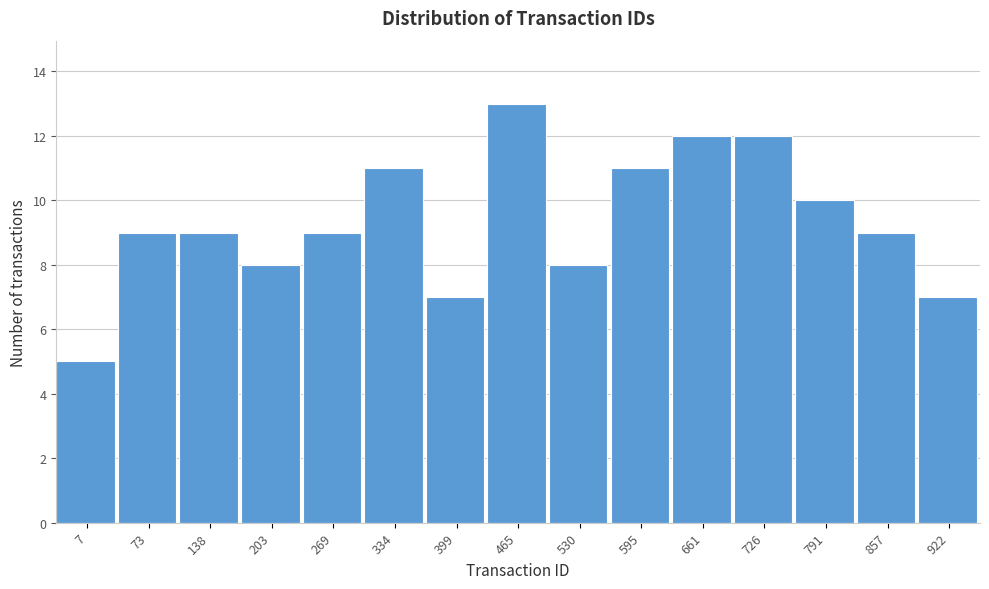

Reading right to left, list all the values displayed in this chart.

922=7	857=9	791=10	726=12	661=12	595=11	530=8	465=13	399=7	334=11	269=9	203=8	138=9	73=9	7=5